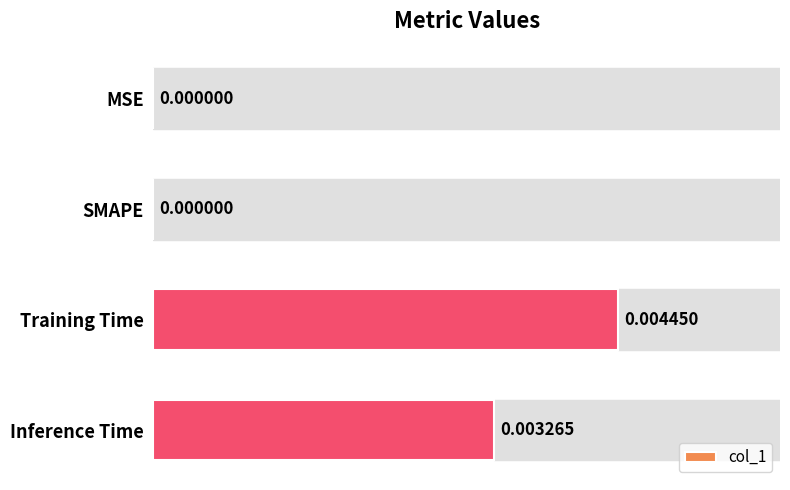

Between Inference Time and SMAPE, which is larger?

Inference Time